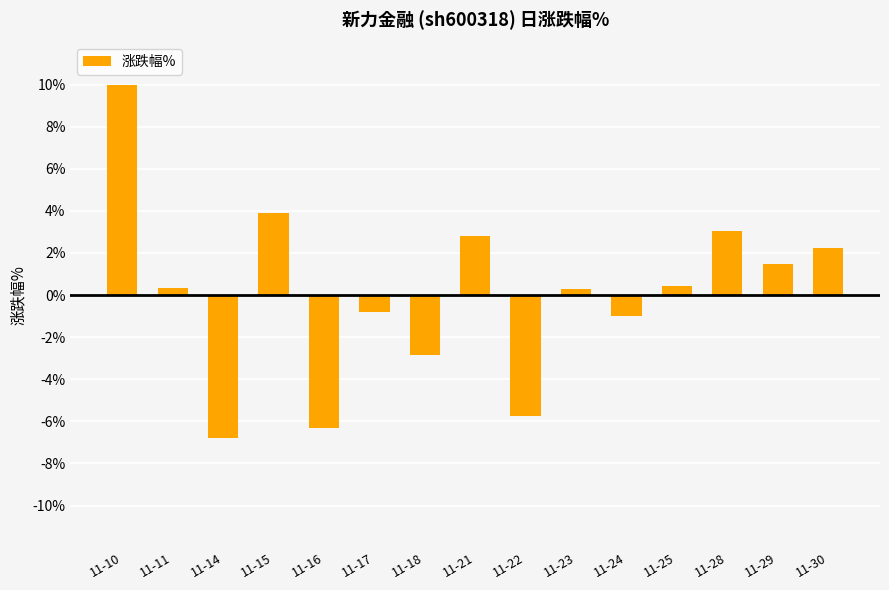

How many bars are there in total?

15